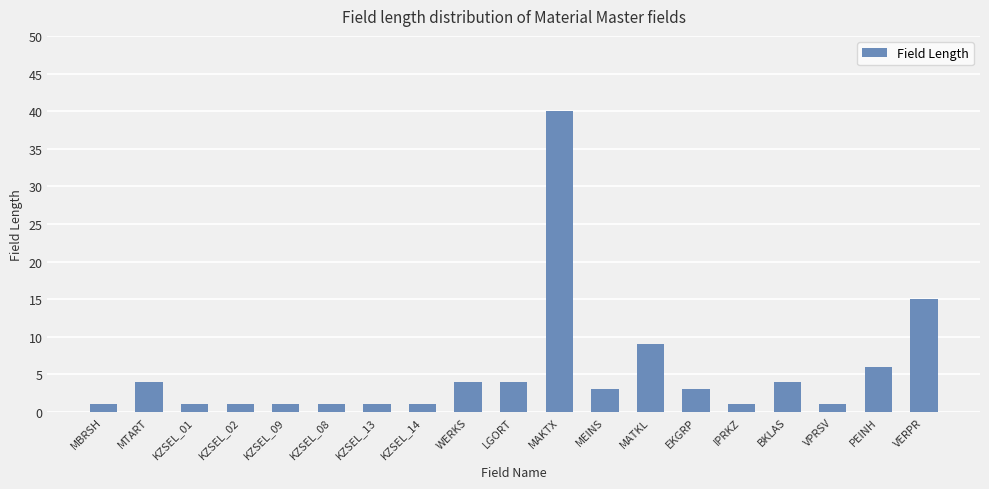

Reading right to left, list all the values displayed in this chart.

15	6	1	4	1	3	9	3	40	4	4	1	1	1	1	1	1	4	1